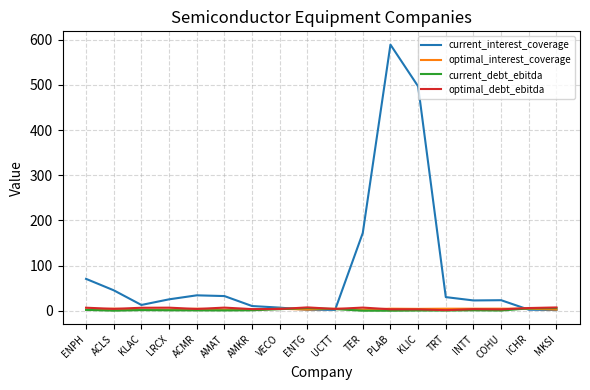

Which series has the widest spread of values?

current_interest_coverage